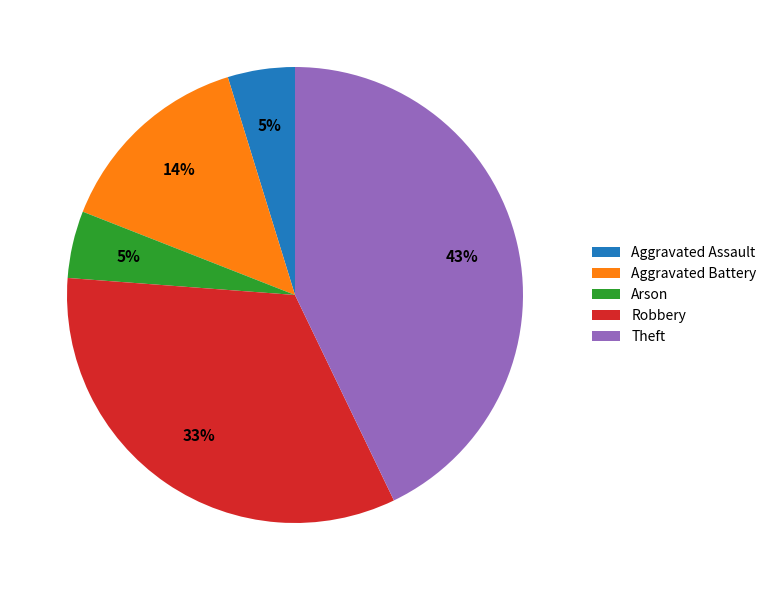

Combined, do Robbery and Theft account for over 50%?

Yes